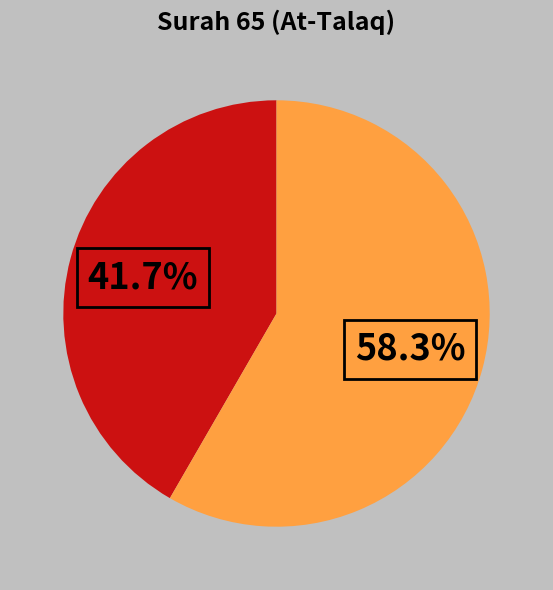

Is there any slice that represents more than half of the pie?

Yes